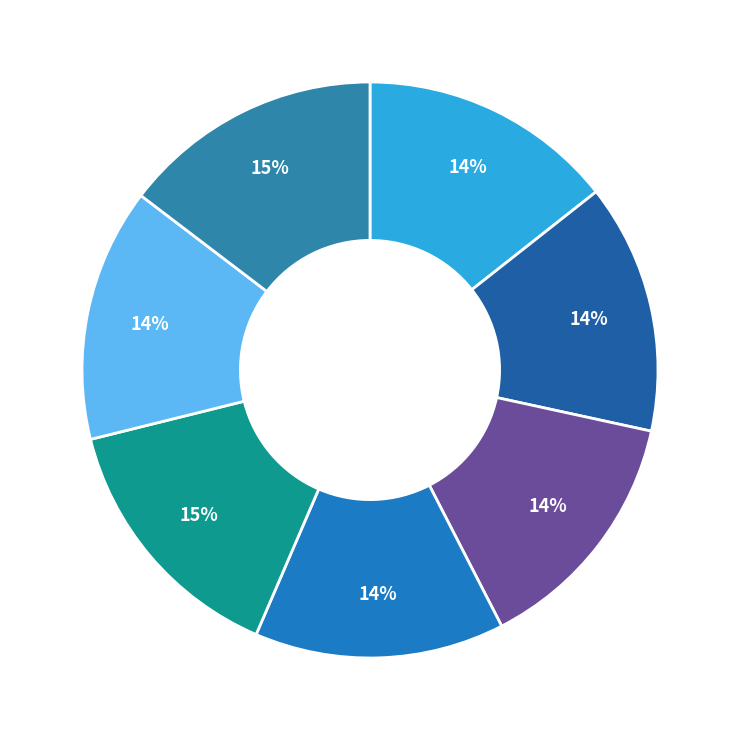

To the nearest percent, what is the average slice percentage?

14%